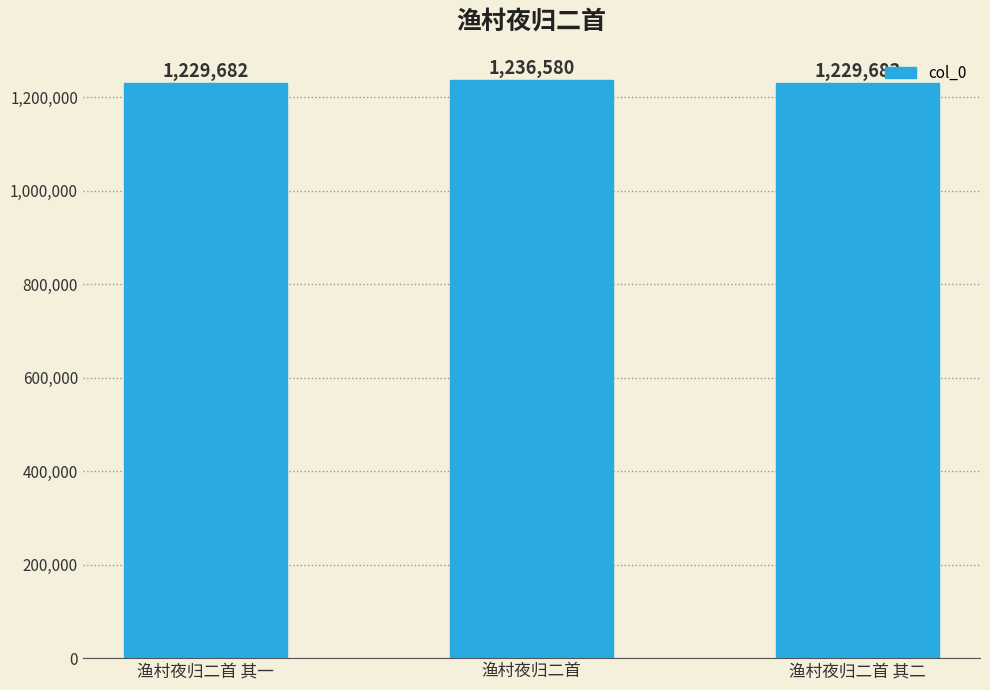

The value at 渔村夜归二首 其一 is 1229682. True or false?

True